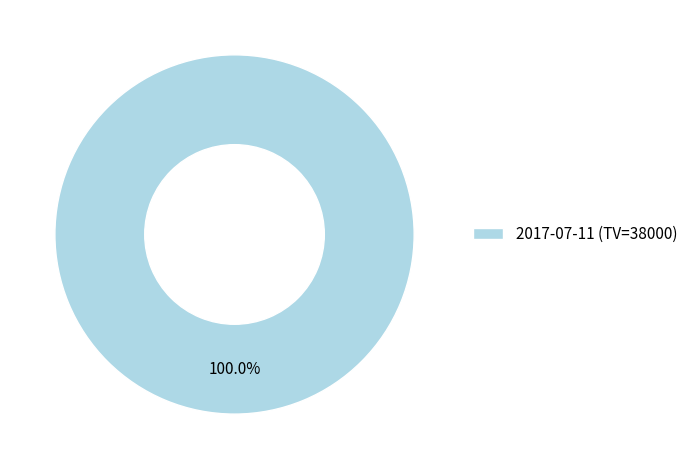

Count the number of slices in the pie.

1